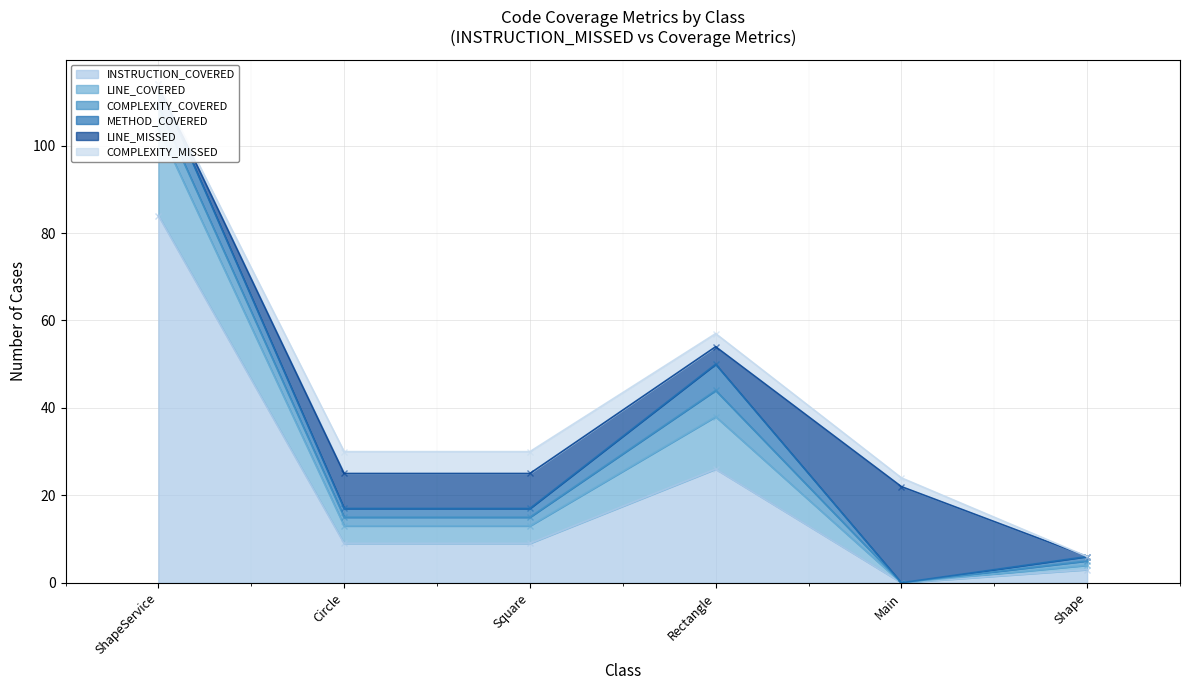

How many LINE_MISSED values are between 0 and 8?

5